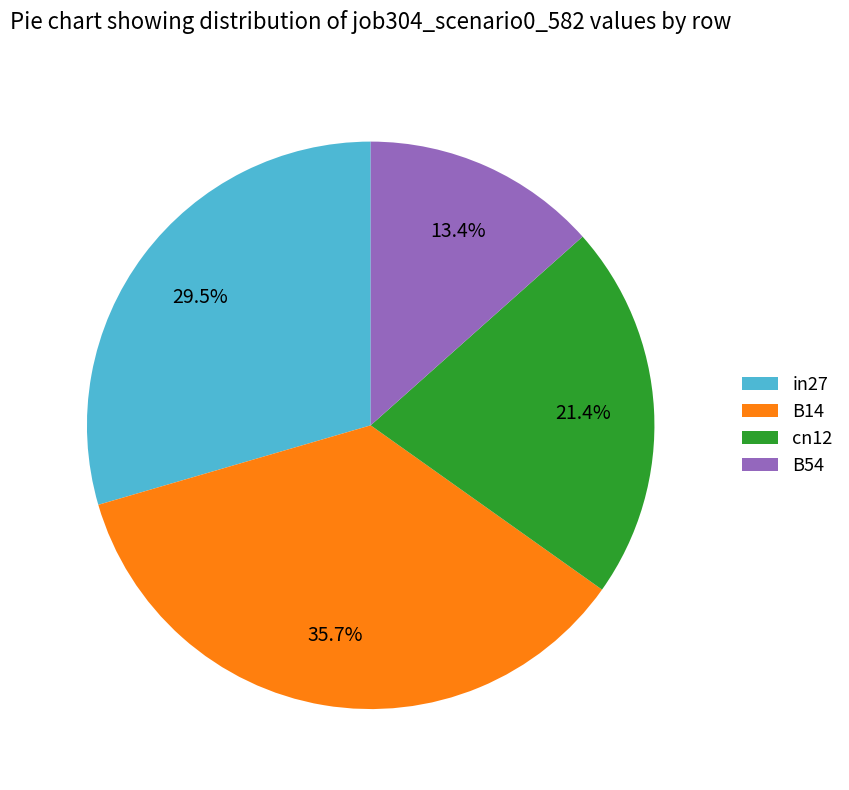

What is the total percentage of cn12 and B54?

34.8%